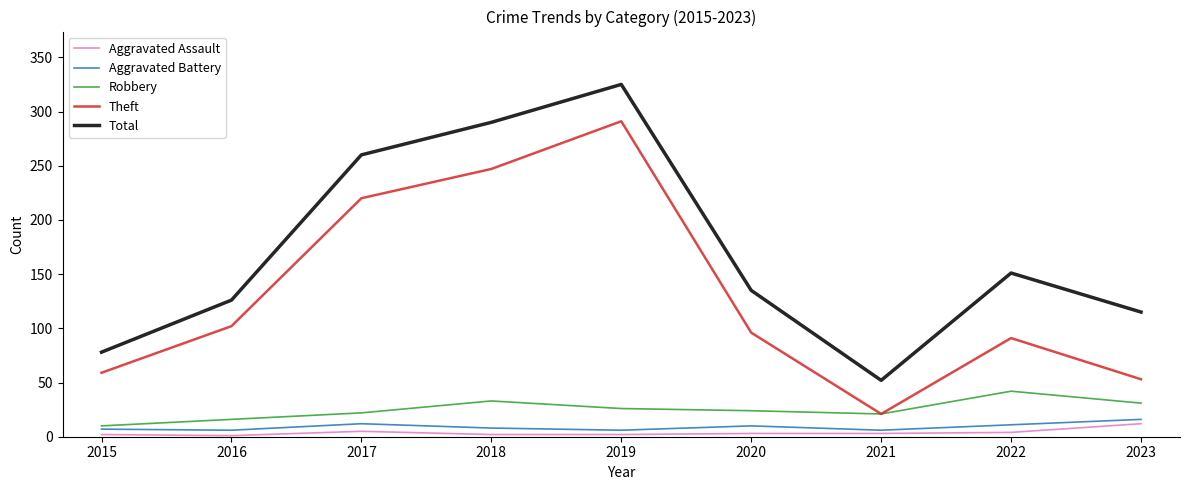

True or false: Robbery and Aggravated Battery cross at least once.

False